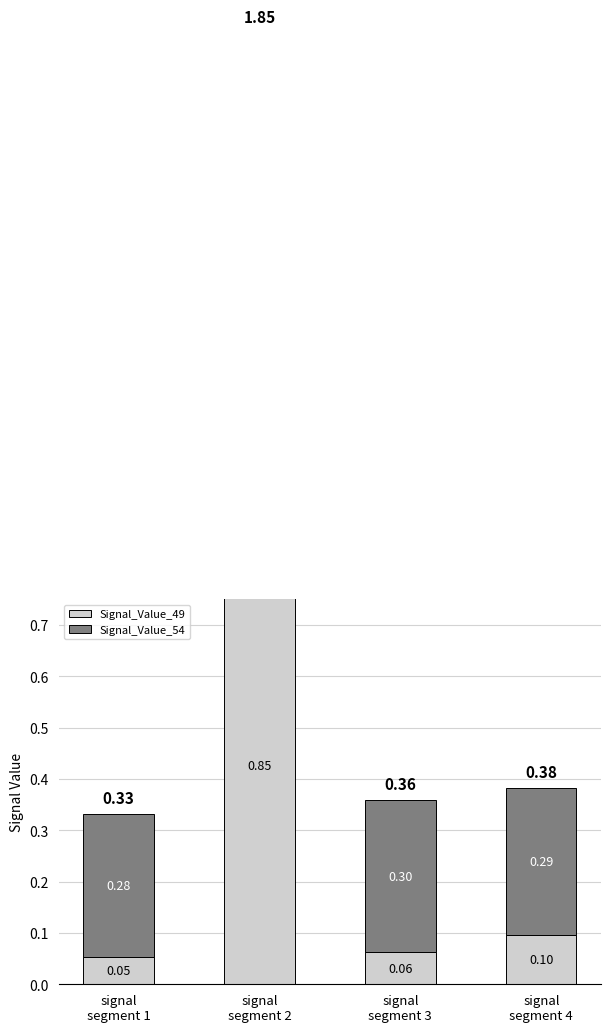

At signal
segment 4, list the series in order from smallest to largest.

Signal_Value_49, Signal_Value_54